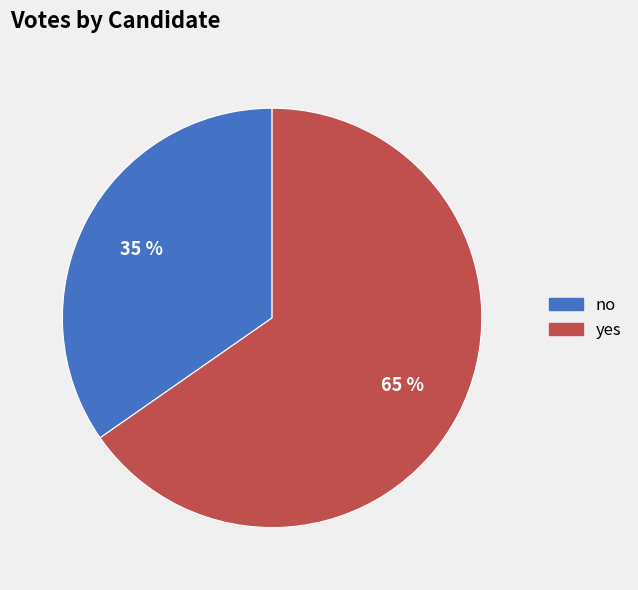

The no slice represents 35% of the pie. True or false?

True